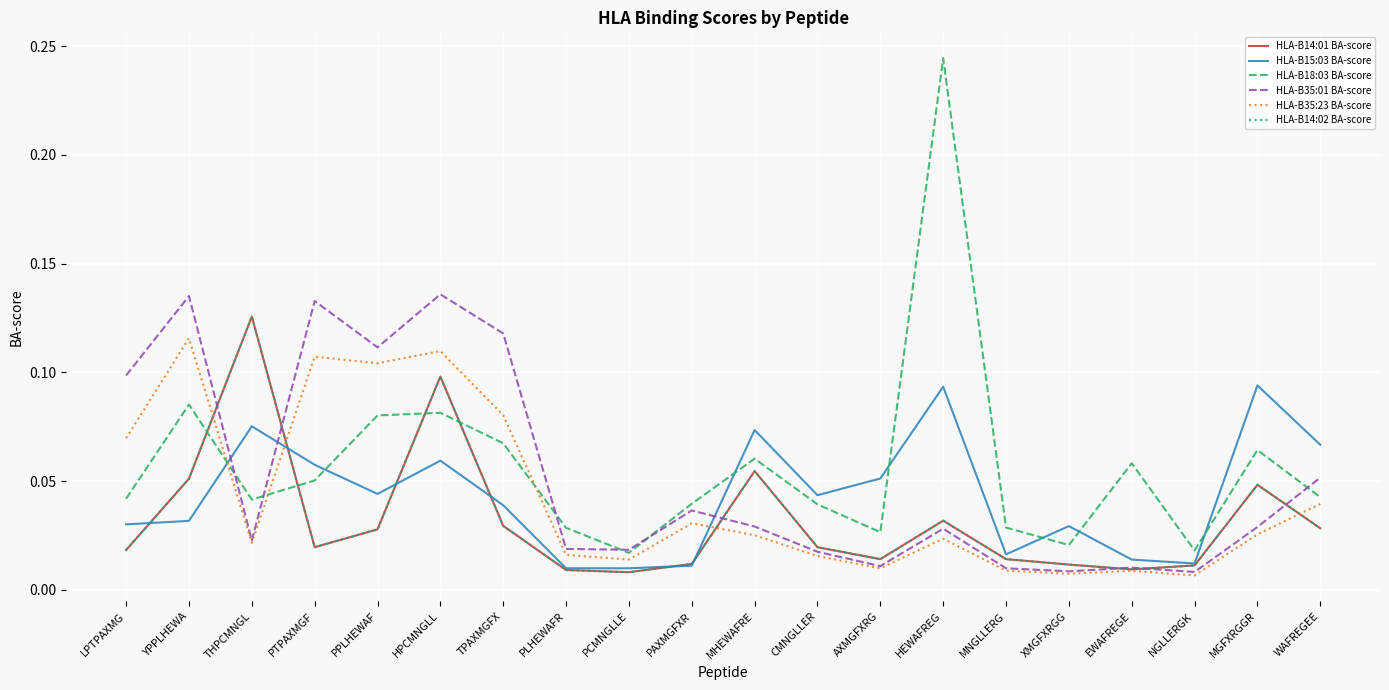

At how many categories does at least one series exceed 0?

20